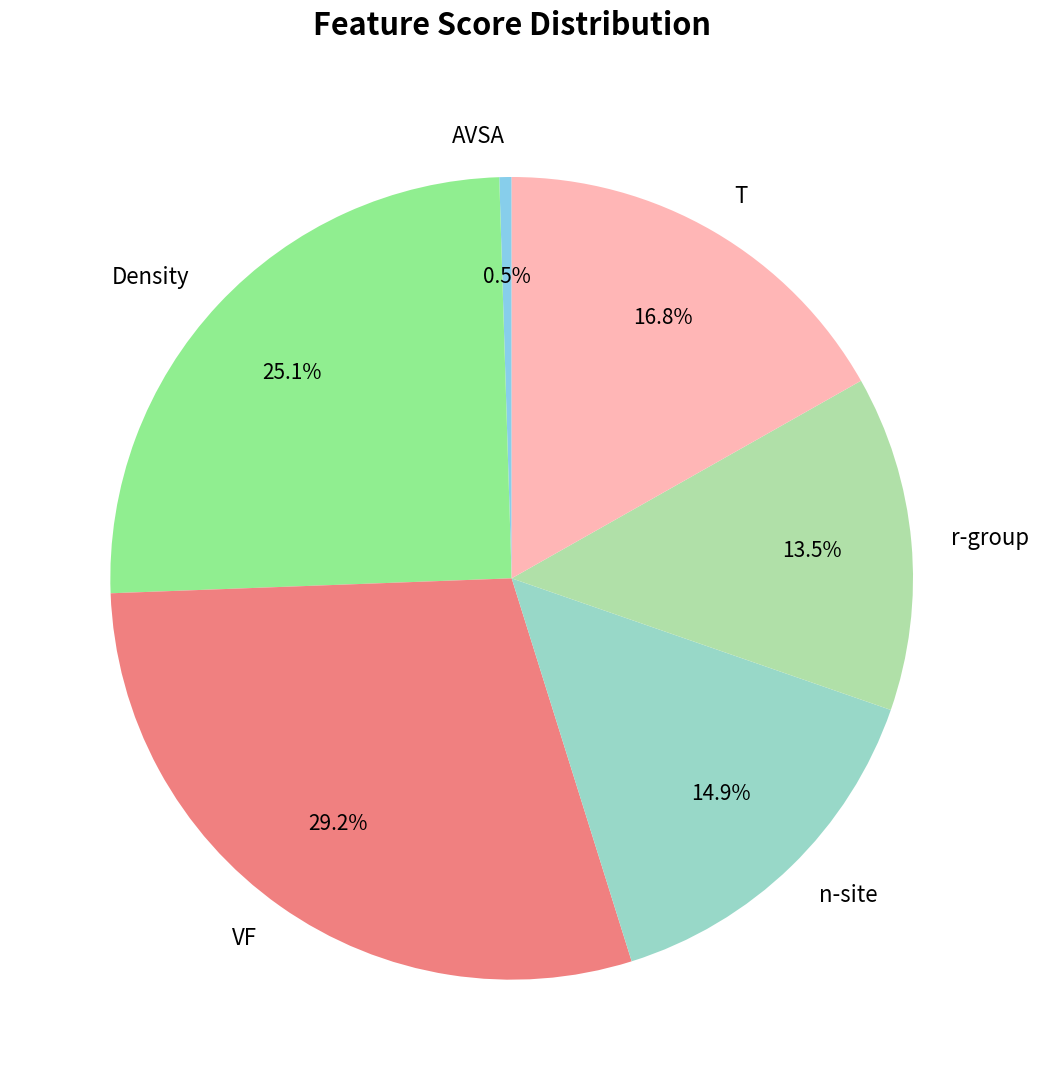

To the nearest percent, what is the difference between the largest and smallest slice percentages?

29%